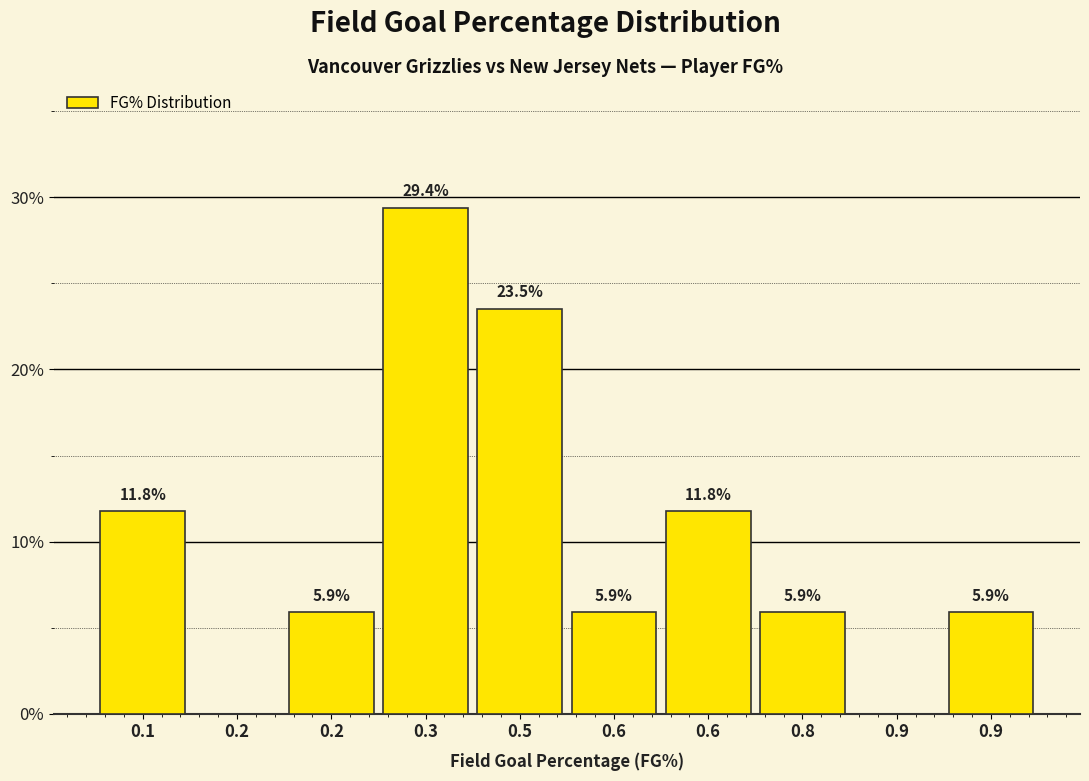

How many distinct data groups are displayed?

1